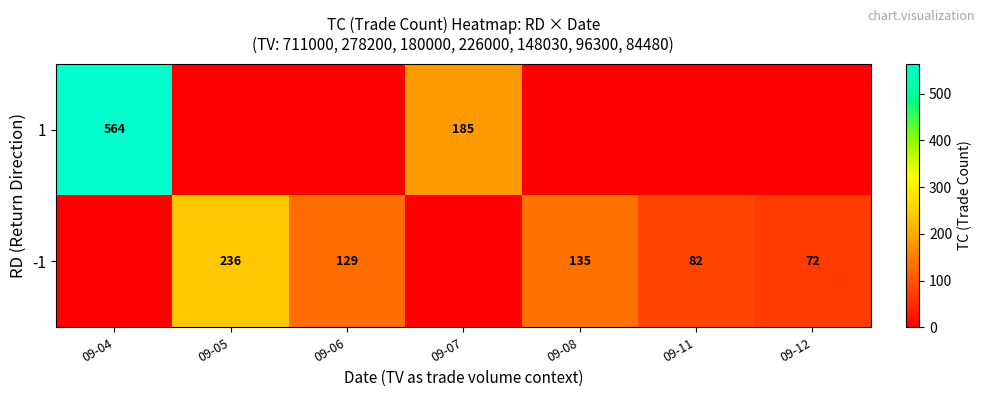

Where is row_1 nearest to the value 118?

09-06